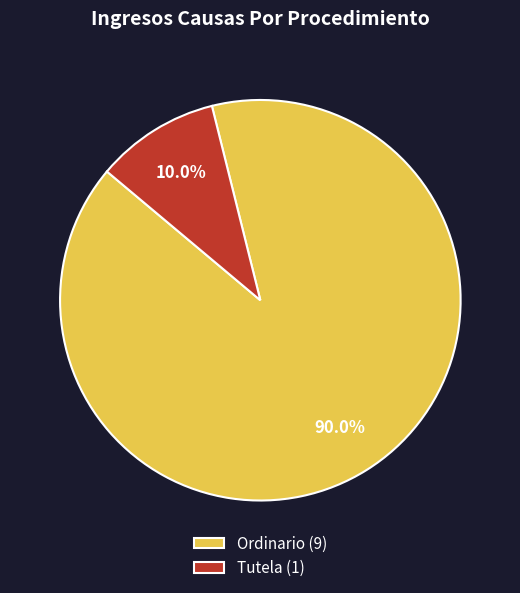

What portion of the pie excludes Ordinario?

10.0%